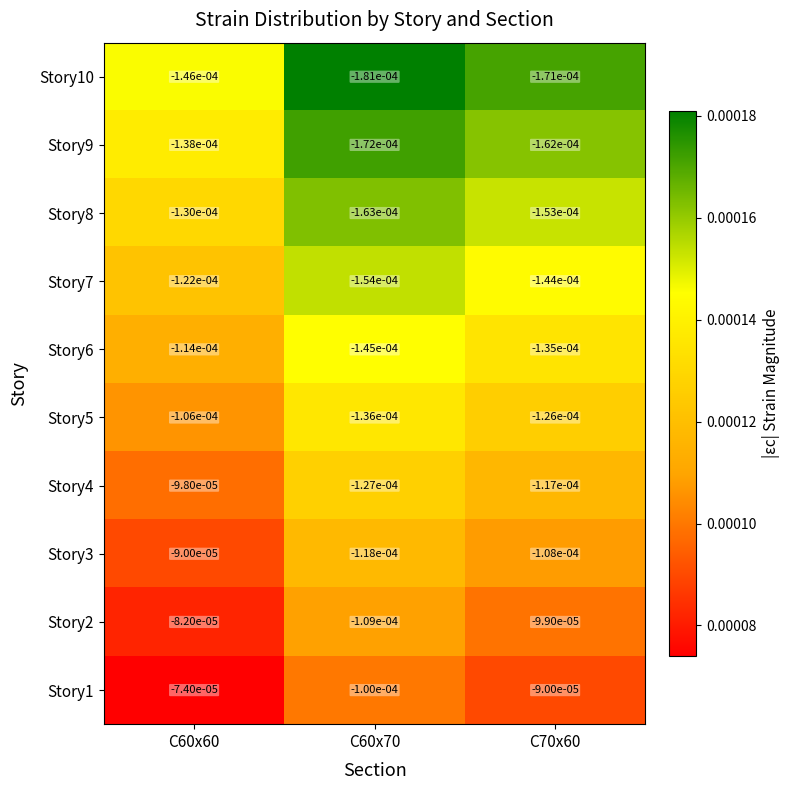

At which category is the sum across all series the highest?

C60x60